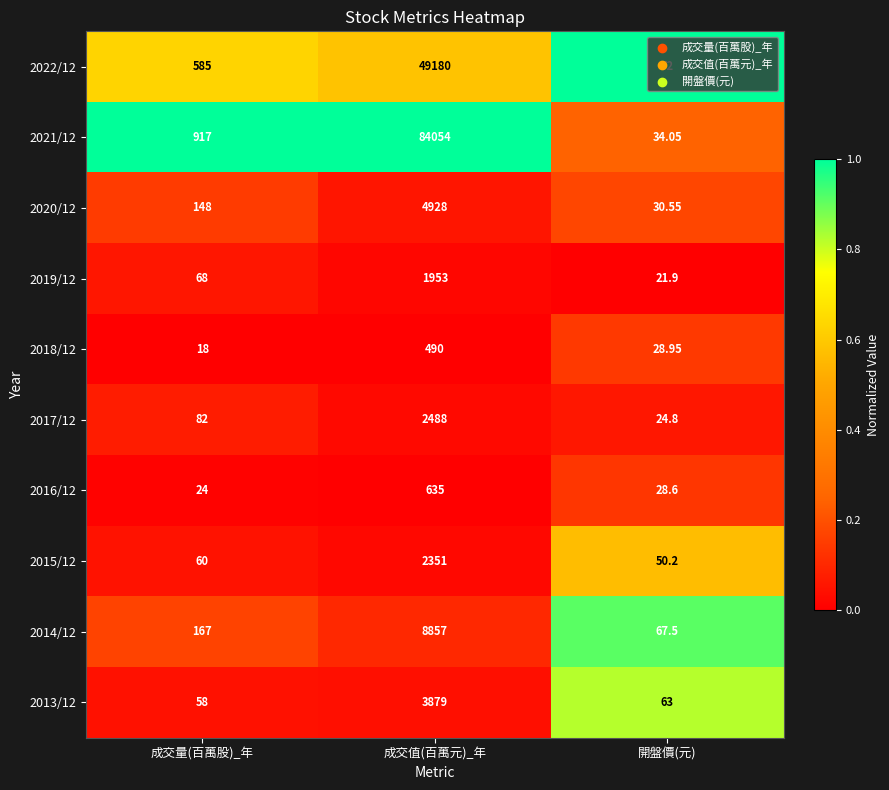

At 成交值(百萬元)_年, list the series in order from smallest to largest.

2018/12, 2016/12, 2019/12, 2015/12, 2017/12, 2013/12, 2020/12, 2014/12, 2022/12, 2021/12